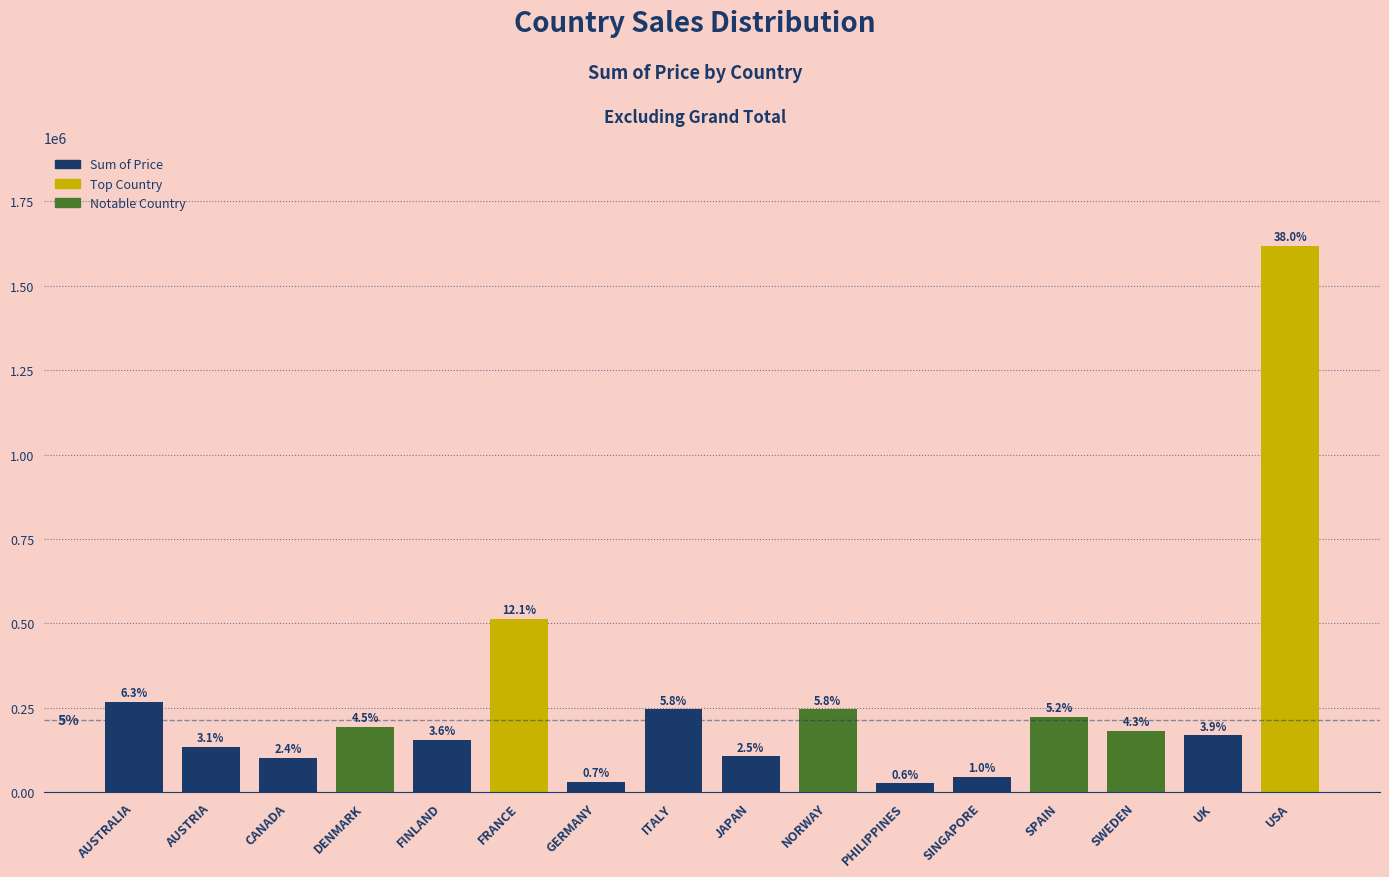

Does the chart contain any negative values?

No